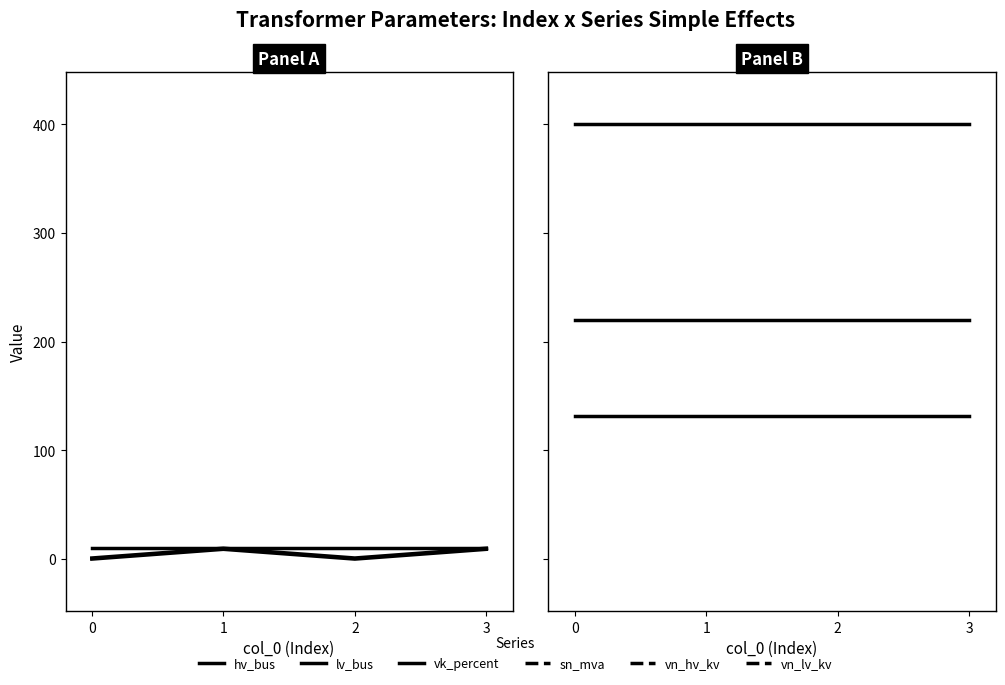

How many interior local valleys does the hv_bus series have?

1